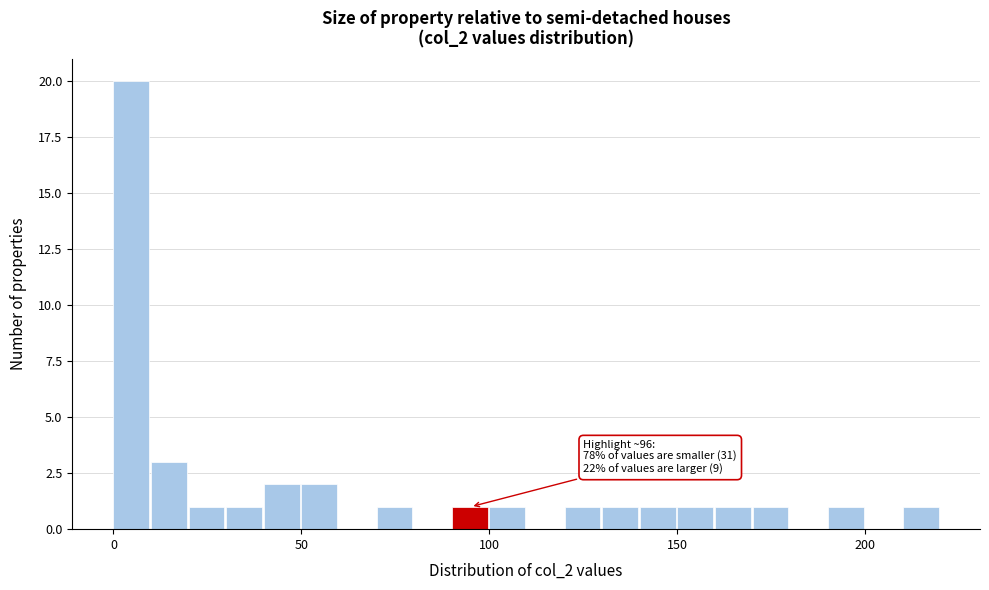

Around what value on the x-axis is the tallest bar? Give the approximate position of its centre, as read against the axis.

5